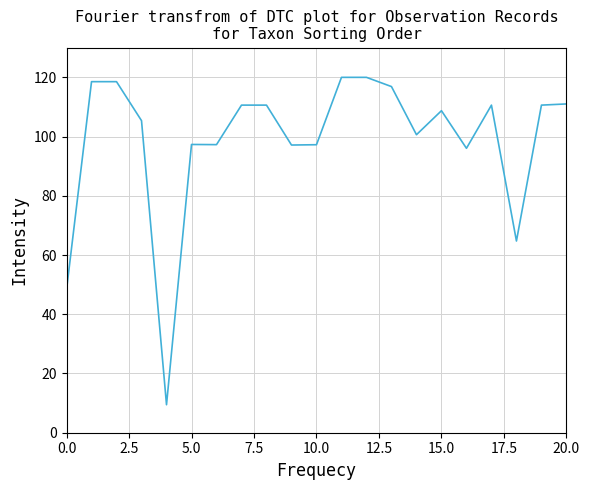

What is the difference between the maximum and minimum values?

110.5